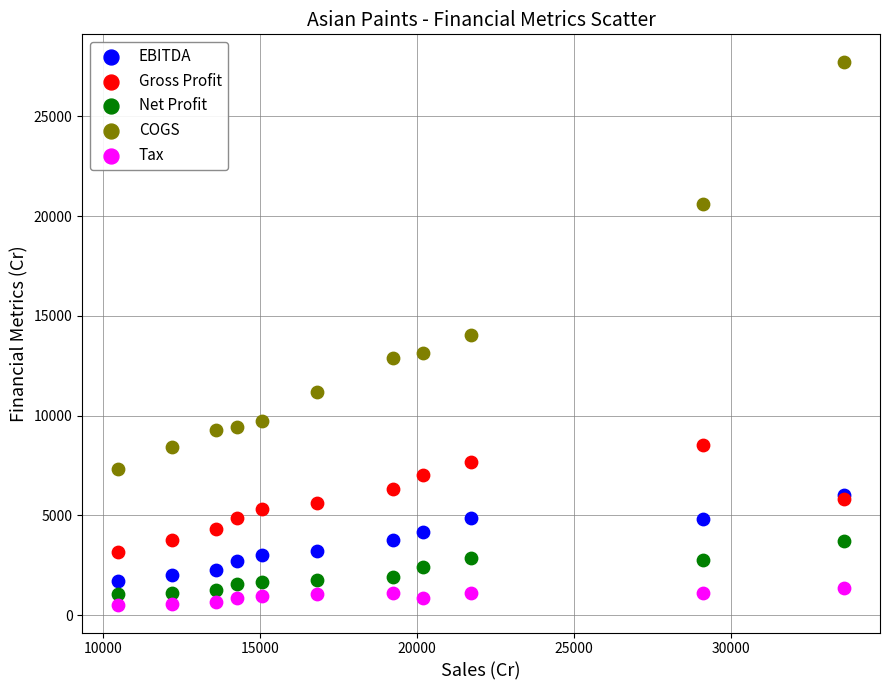

Which series has the largest Y range (max minus min)?

COGS